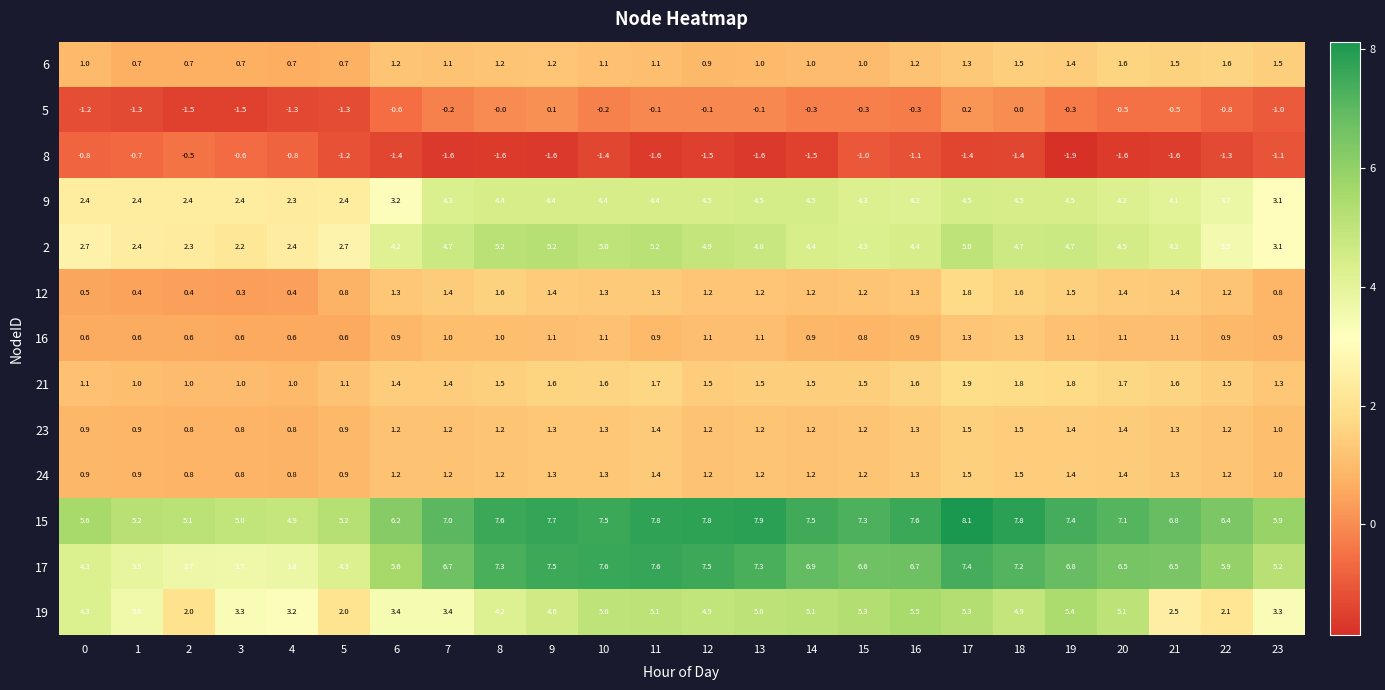

At how many categories does at least one series exceed 1?

24